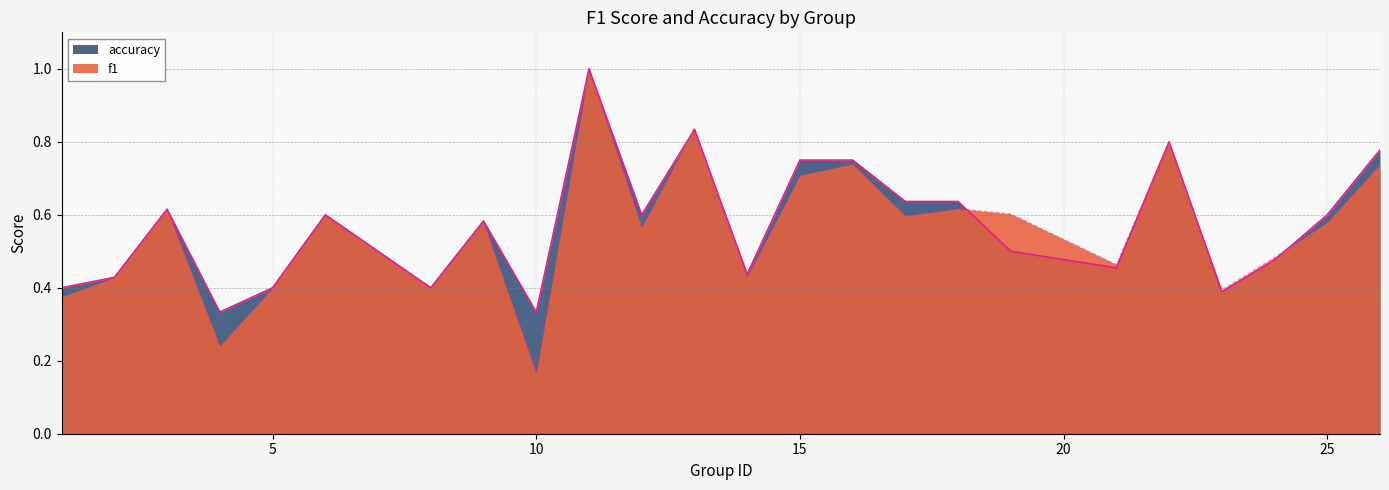

What is the value of the f1 point at the 7th from the left?

0.5